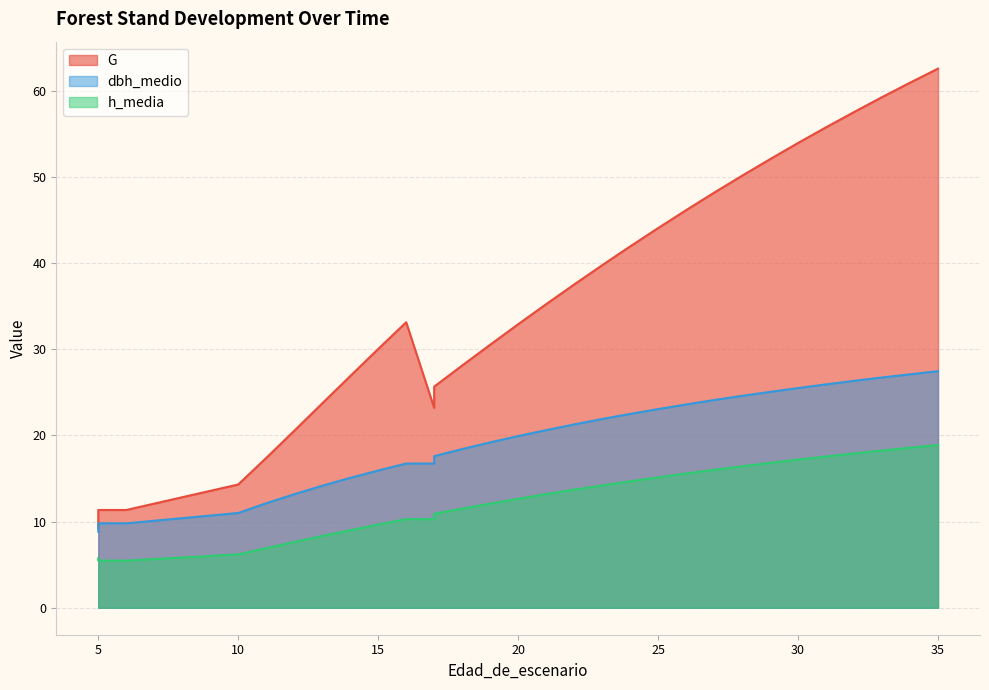

Does the chart display data point markers on the line(s)?

No